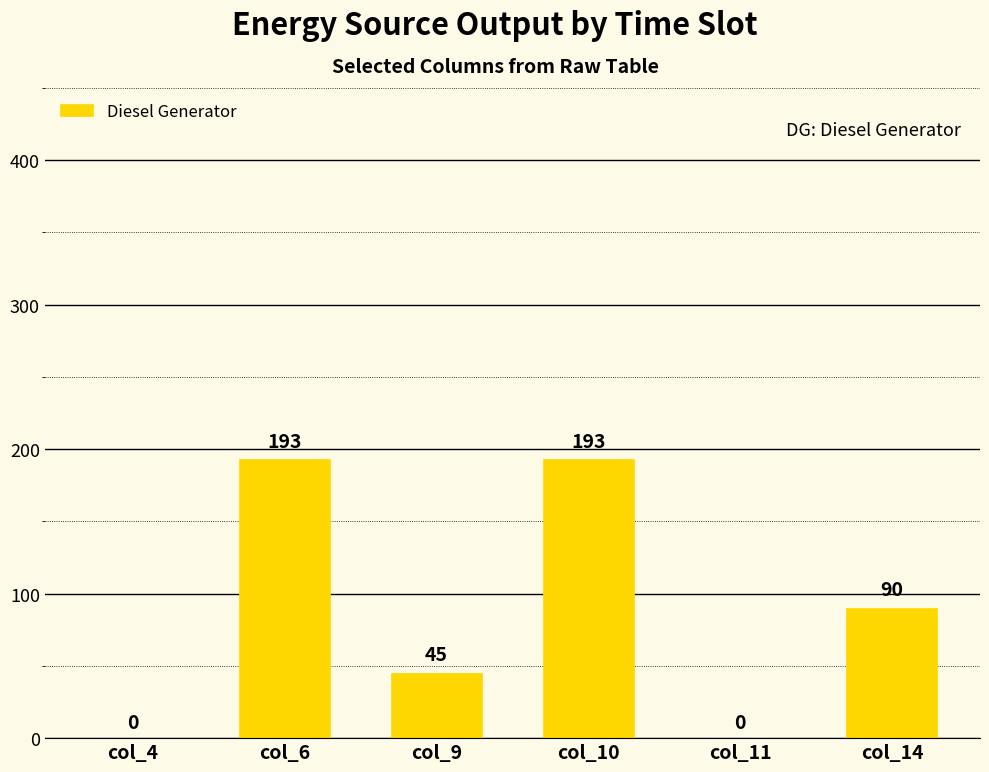

What is the greatest value displayed?

193